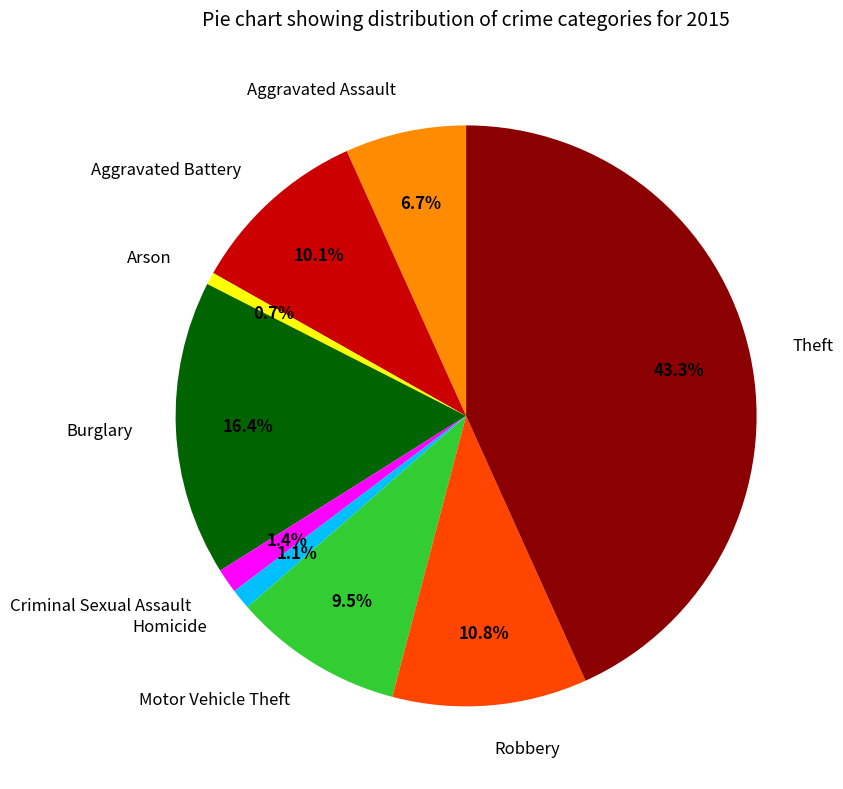

Is there any slice that represents more than half of the pie?

No